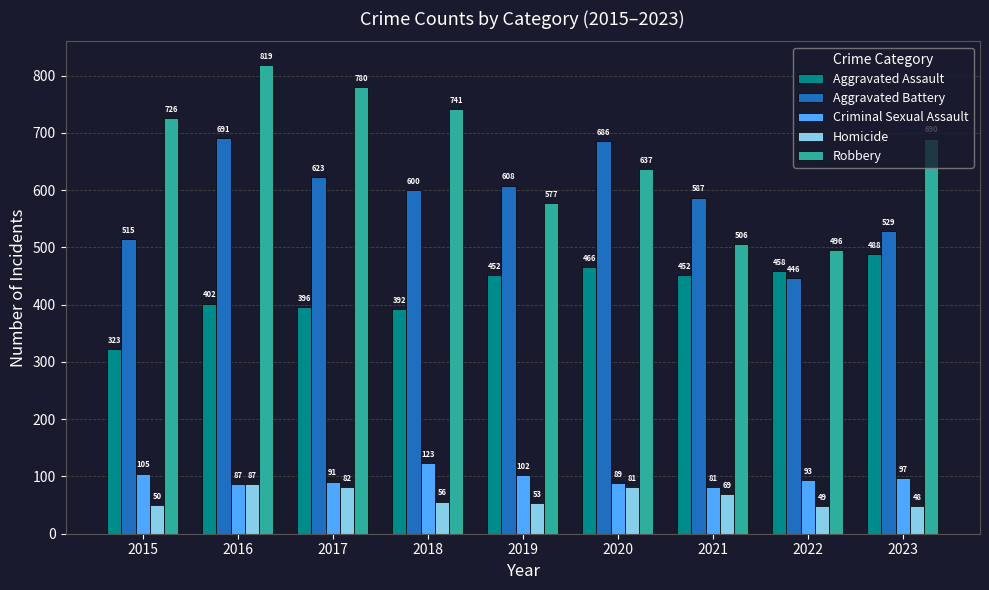

Which series has the largest range (max minus min)?

Robbery